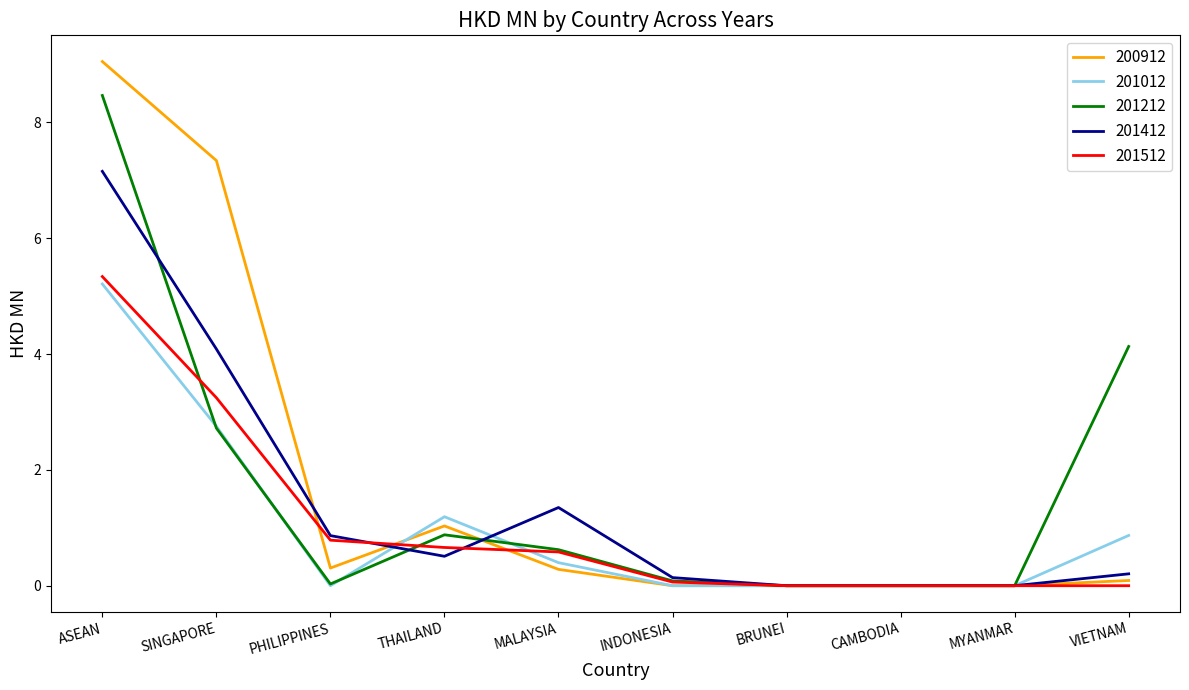

Rank the series at VIETNAM from highest to lowest value.

201212, 201012, 201412, 200912, 201512